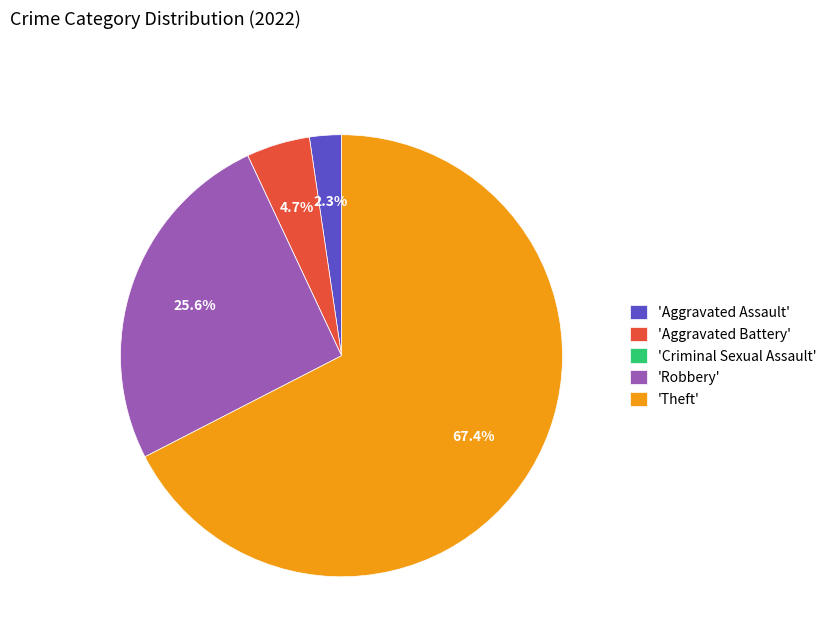

Which category has the biggest portion of the pie?

'Theft'